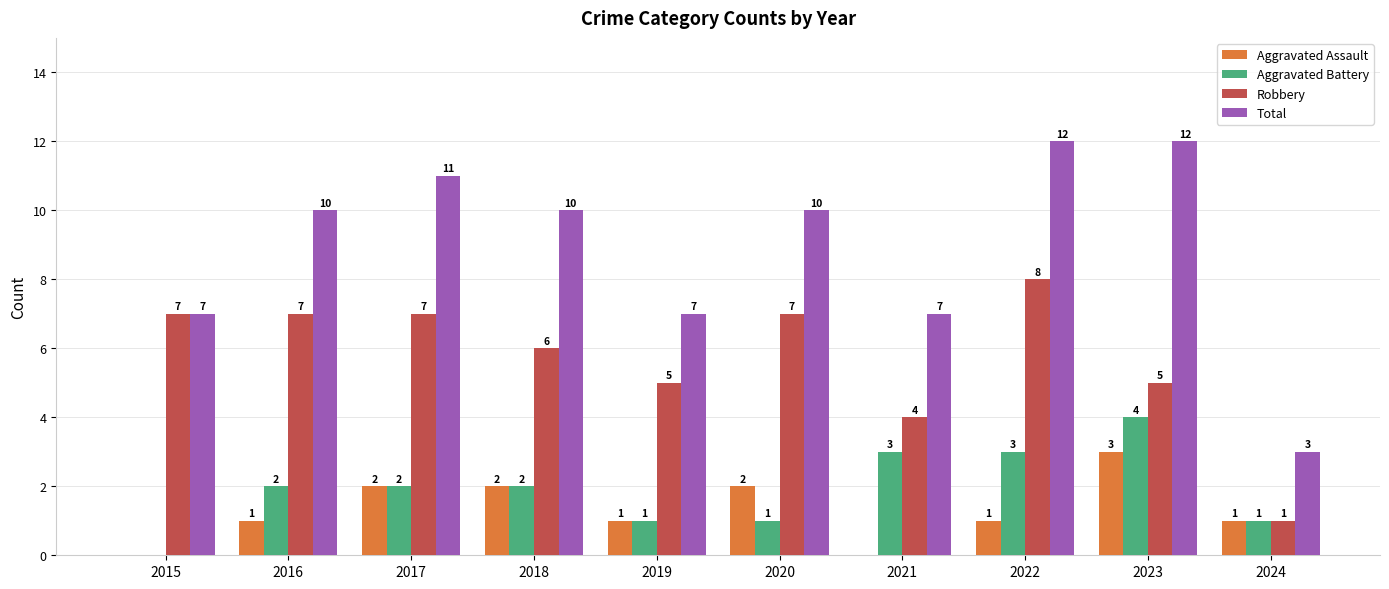

Reading right to left, extract all data points from this chart.

Aggravated Assault: 2024=1	2023=3	2022=1	2021=0	2020=2	2019=1	2018=2	2017=2	2016=1	2015=0
Aggravated Battery: 2024=1	2023=4	2022=3	2021=3	2020=1	2019=1	2018=2	2017=2	2016=2	2015=0
Robbery: 2024=1	2023=5	2022=8	2021=4	2020=7	2019=5	2018=6	2017=7	2016=7	2015=7
Total: 2024=3	2023=12	2022=12	2021=7	2020=10	2019=7	2018=10	2017=11	2016=10	2015=7